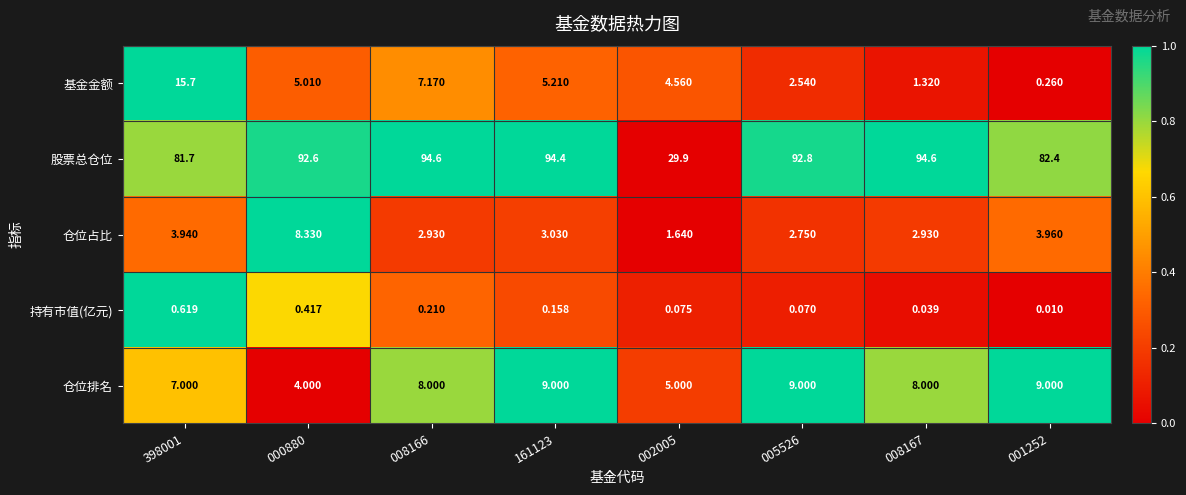

At 008166, list the series in order from smallest to largest.

持有市值(亿元), 仓位占比, 基金金额, 仓位排名, 股票总仓位